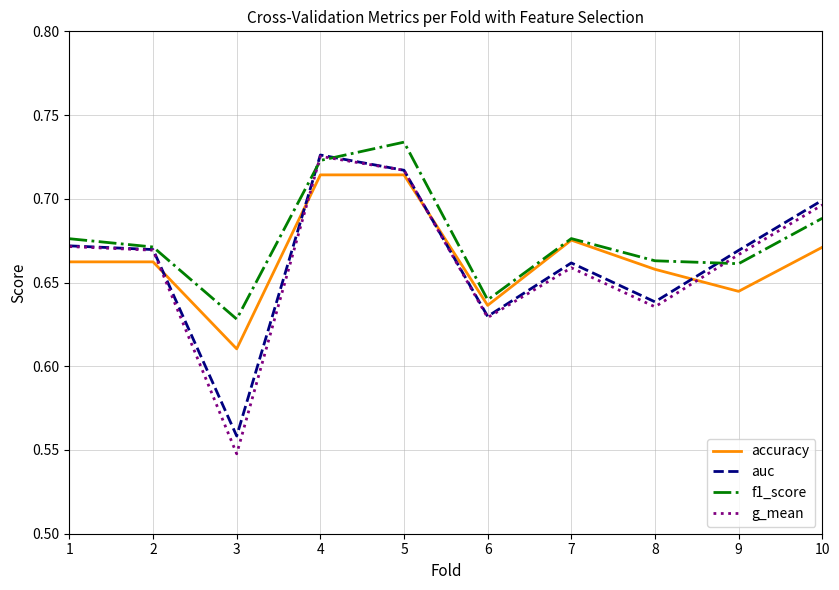

Which category has the lowest value in the f1_score series?

3